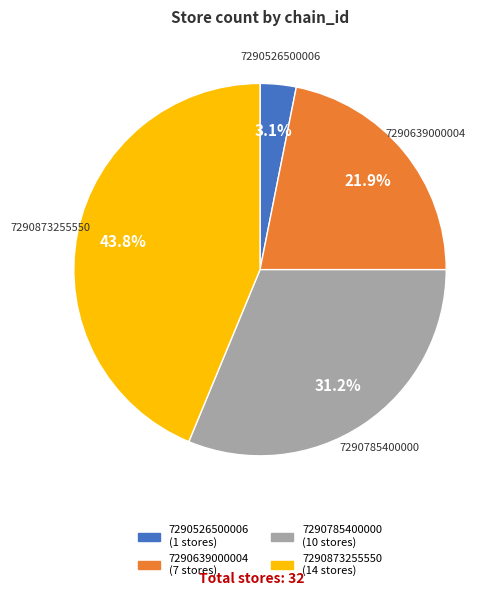

Which category has the smallest portion of the pie?

7290526500006